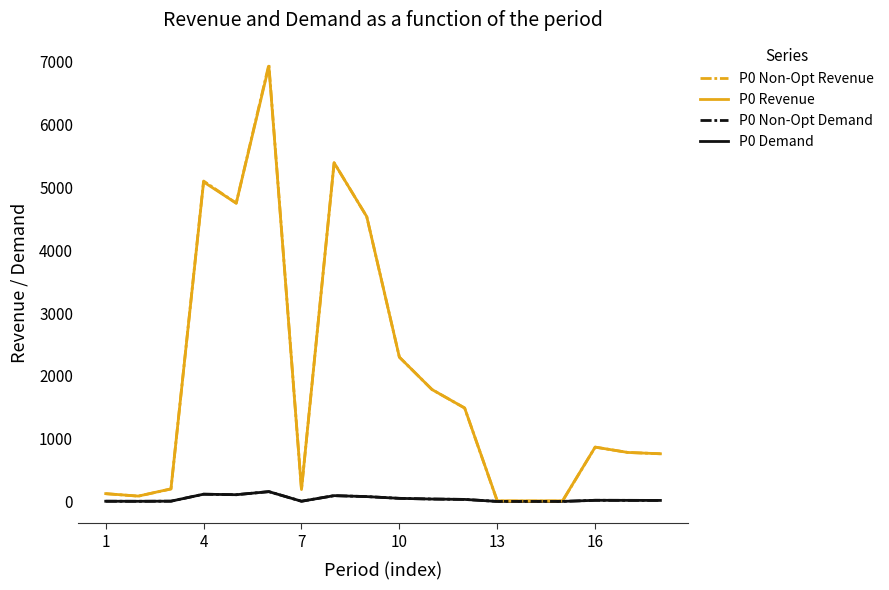

At which label does P0 Revenue first exceed 865?

4